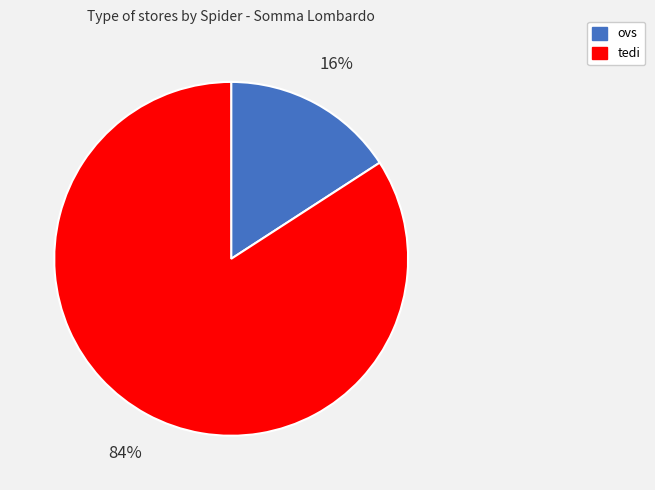

What percentage is the tedi slice, to the nearest percent?

84%